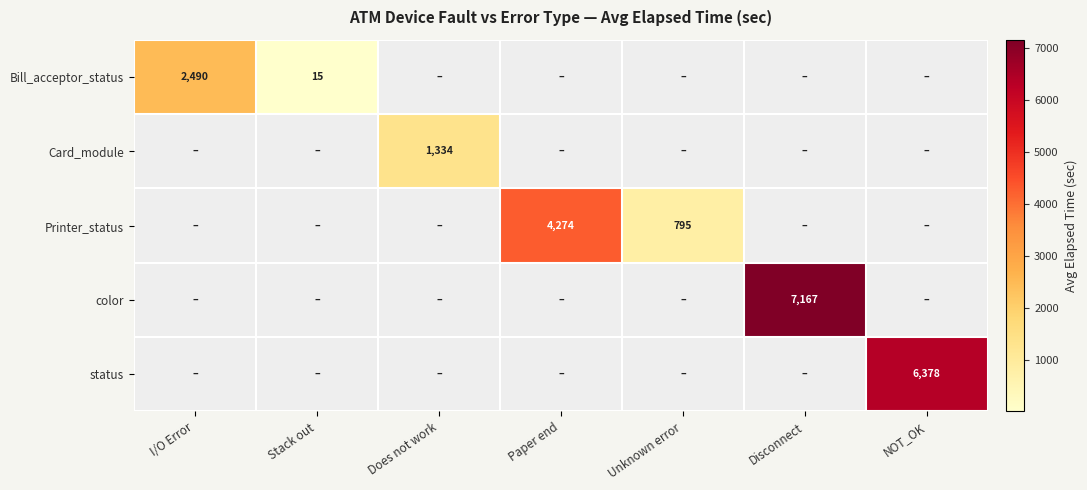

List the labels in order of status value, largest first.

NOT_OK, I/O Error, Stack out, Does not work, Paper end, Unknown error, Disconnect